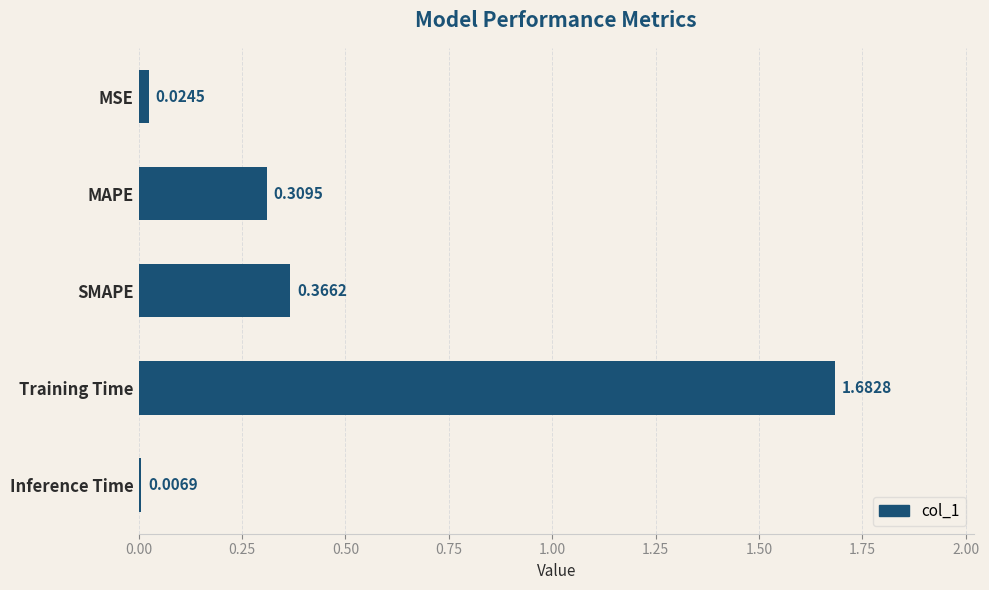

What is the sum of all values?

2.4